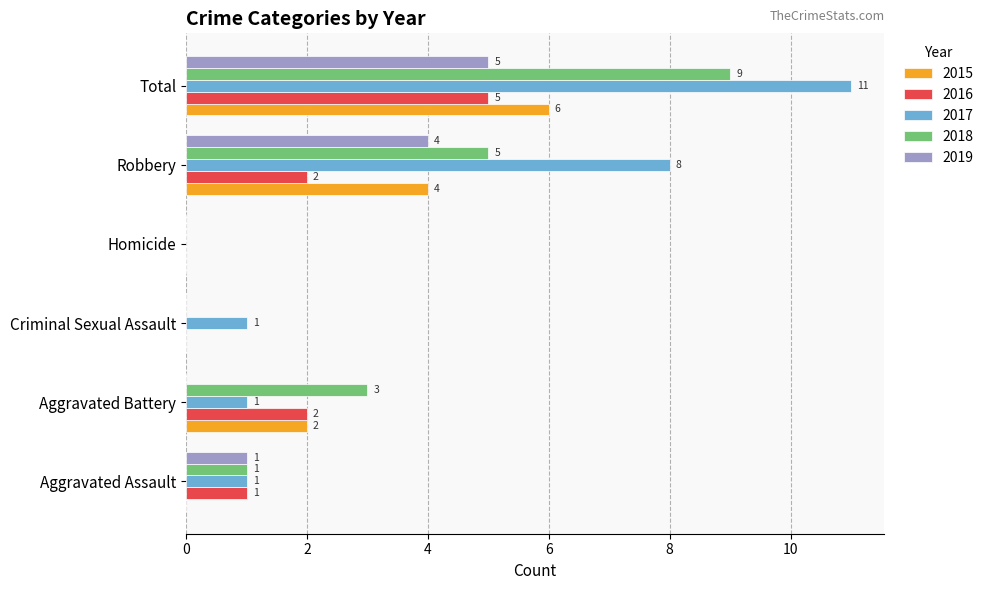

Which series changed the most between Robbery and Total?

2018